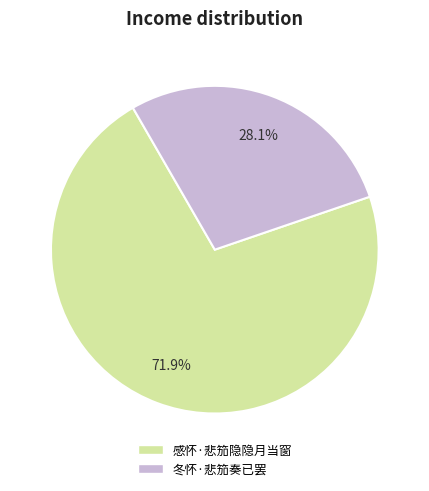

What is the majority slice?

感怀·悲笳隐隐月当窗